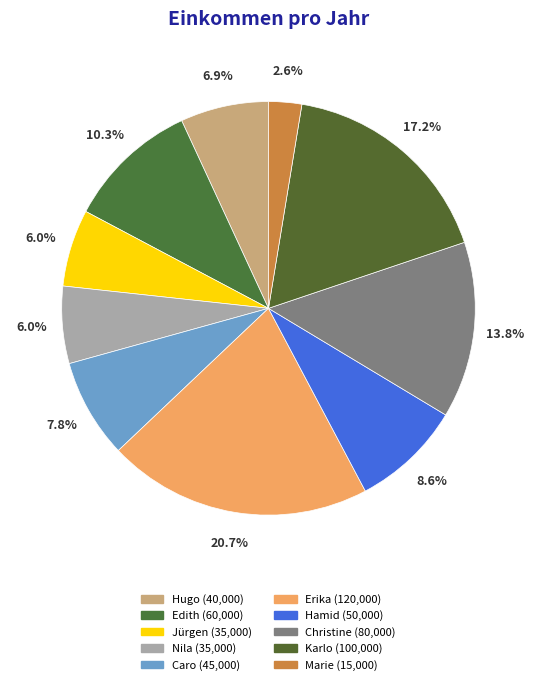

Is it true that Hugo is 7% of the pie?

True